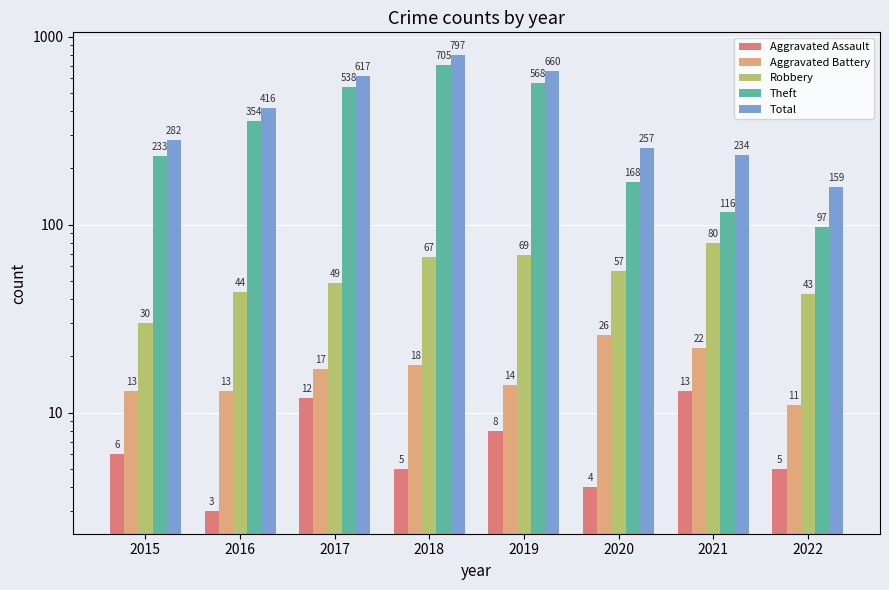

What are all the series names shown in the legend?

Aggravated Assault, Aggravated Battery, Robbery, Theft, Total